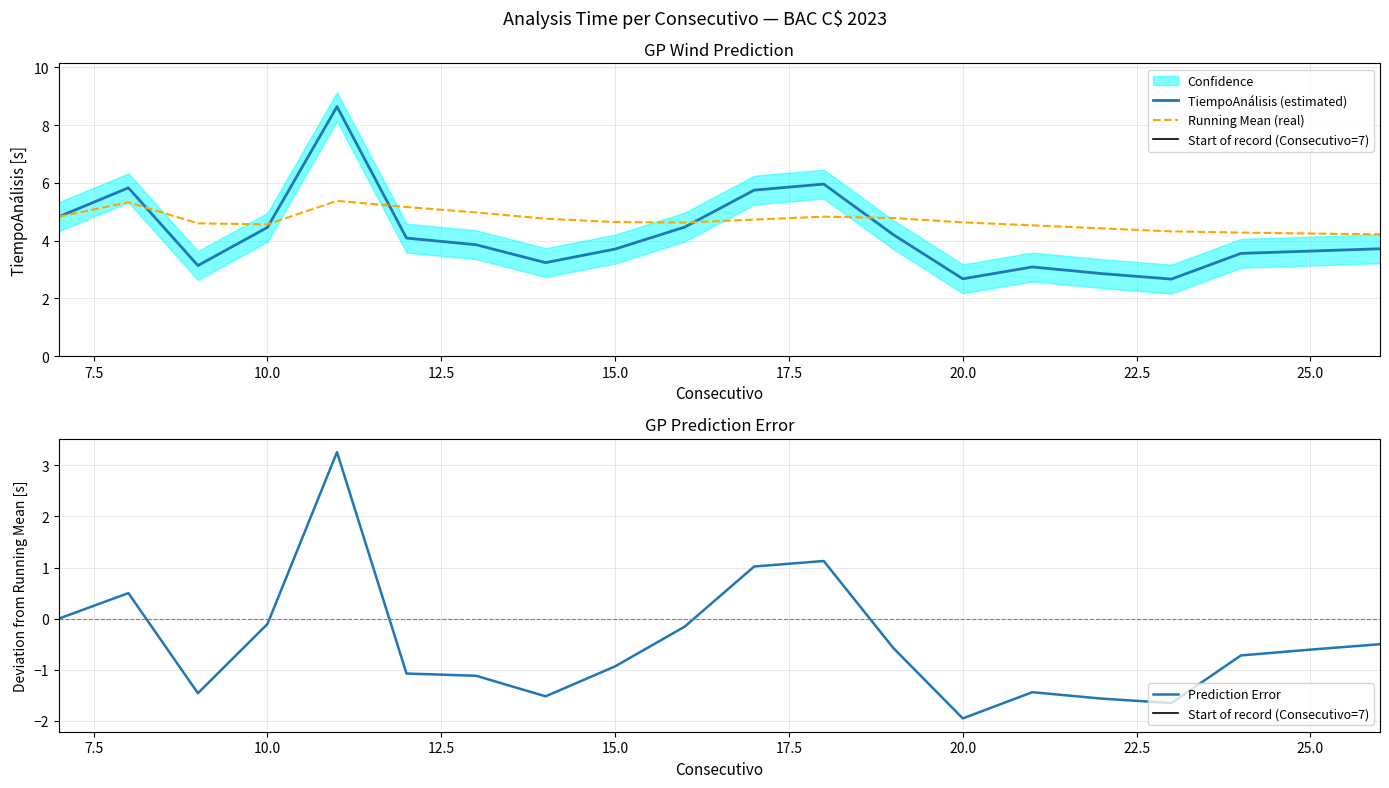

True or false: there are more than 2 points higher than both neighbors.

True